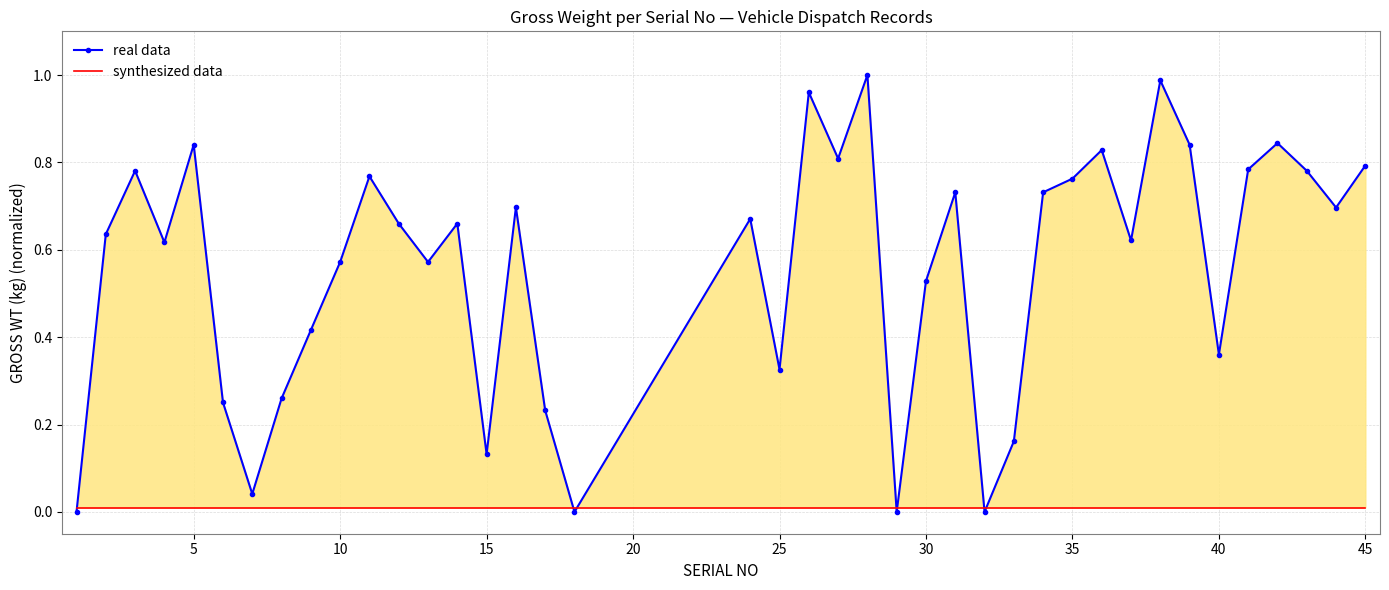

What are all the series names shown in the legend?

real data, synthesized data